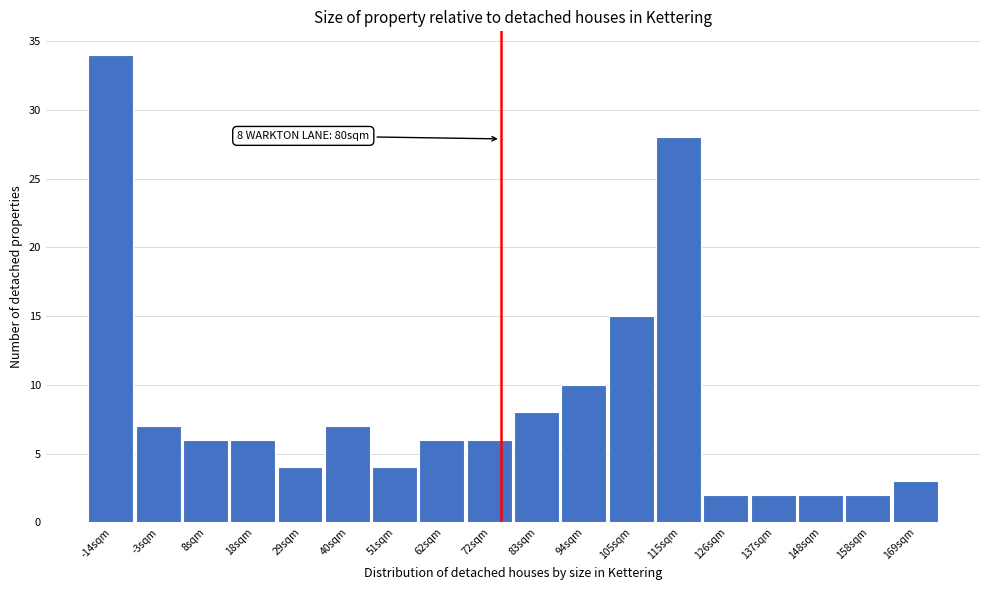

Reading right to left, extract all data points from this chart.

169sqm=3	158sqm=2	148sqm=2	137sqm=2	126sqm=2	115sqm=28	105sqm=15	94sqm=10	83sqm=8	72sqm=6	62sqm=6	51sqm=4	40sqm=7	29sqm=4	18sqm=6	8sqm=6	-3sqm=7	-14sqm=34